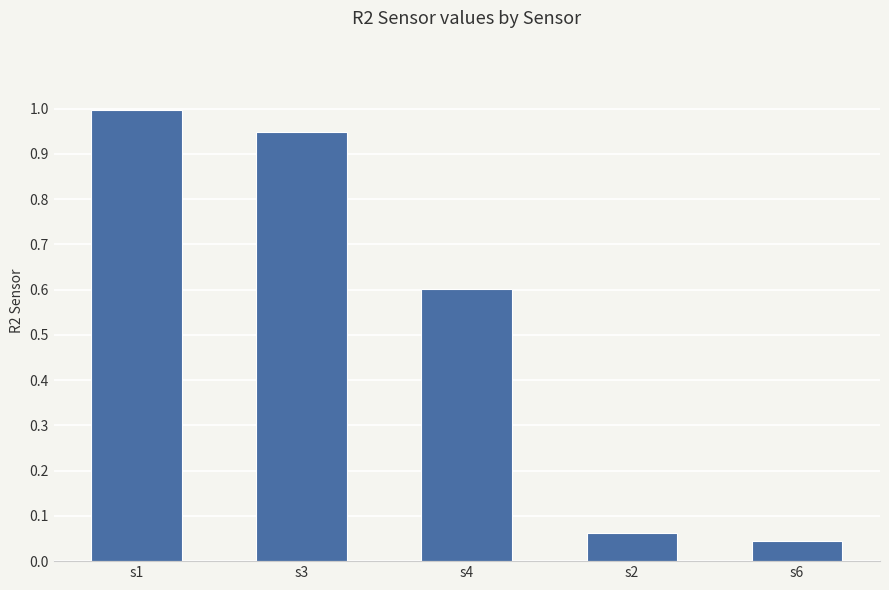

Which label corresponds to the smallest value in the chart?

s6